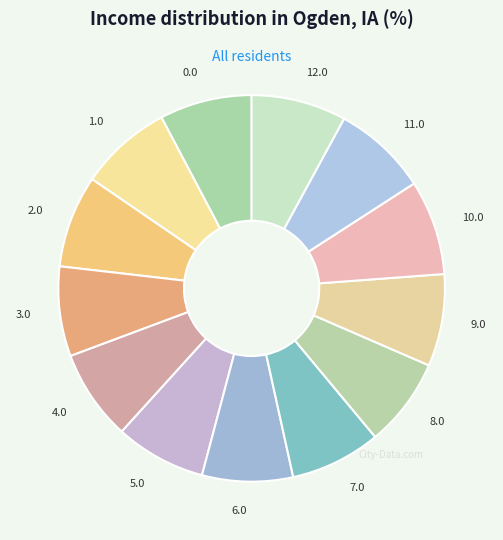

The 4.0 slice represents 8% of the pie. True or false?

True